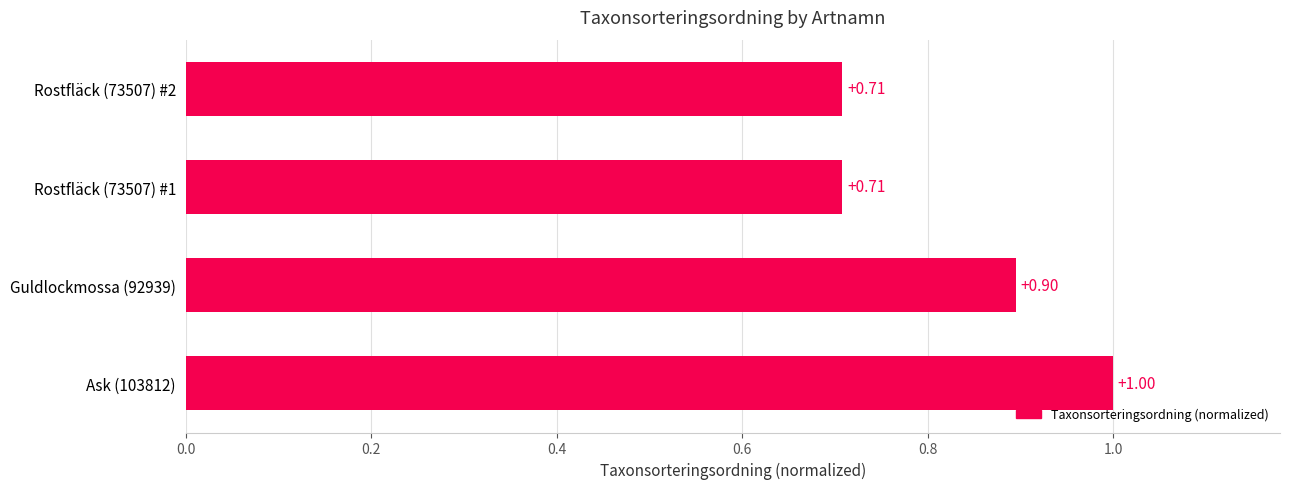

What is the difference between the maximum and second lowest values?

0.3